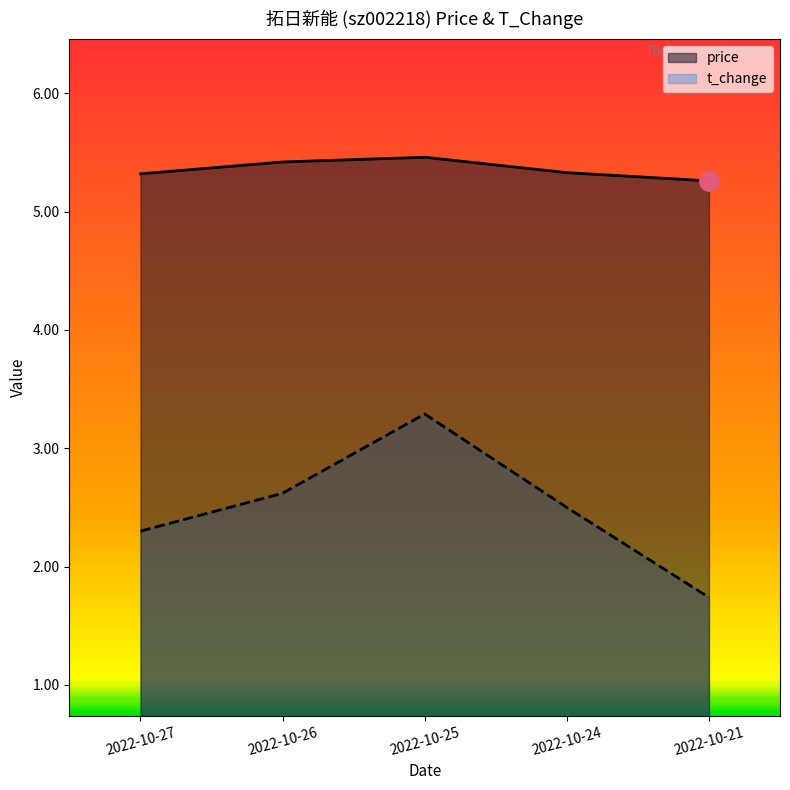

What is the difference between the highest and lowest values at 2022-10-21?

3.5